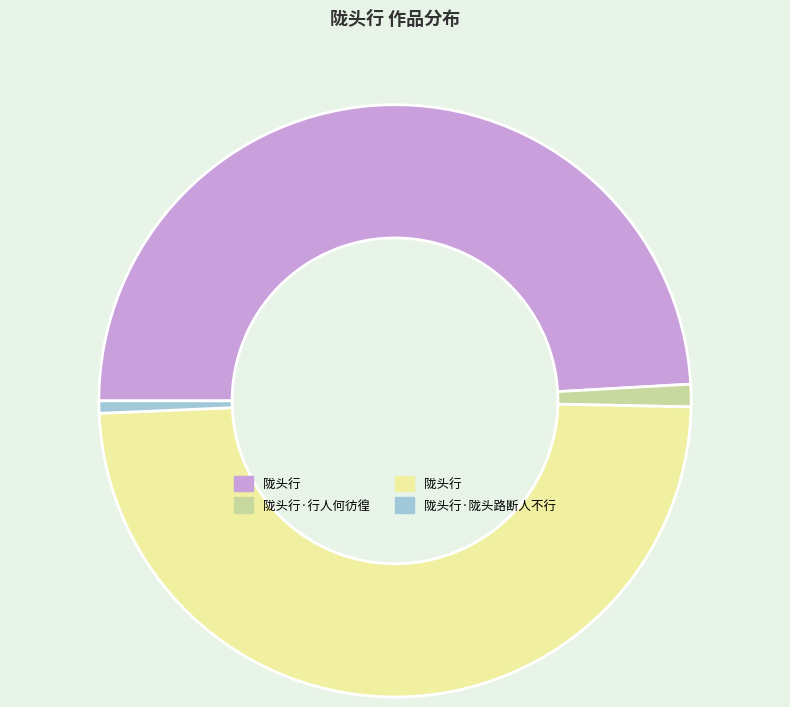

Is there a majority slice in this chart?

No